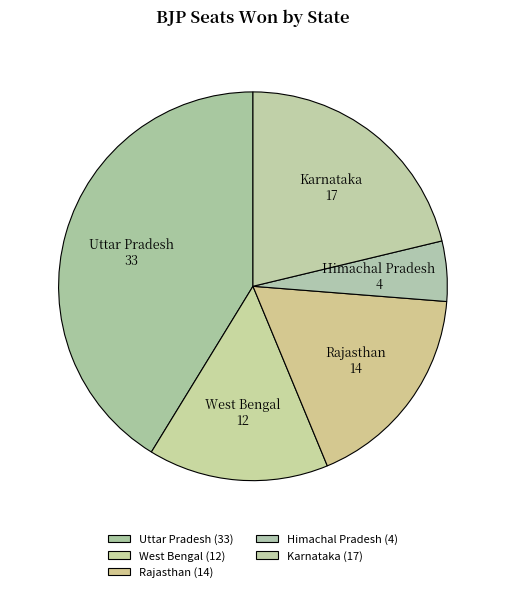

What is the largest slice in the pie chart?

Uttar Pradesh